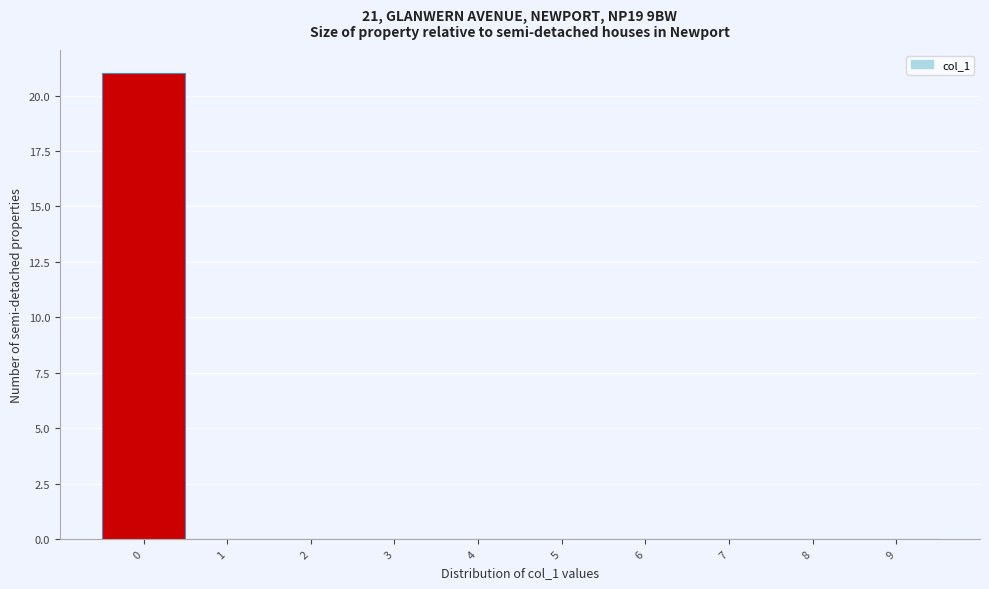

Which range on the x-axis has the tallest bar?

-0.5 to 0.5